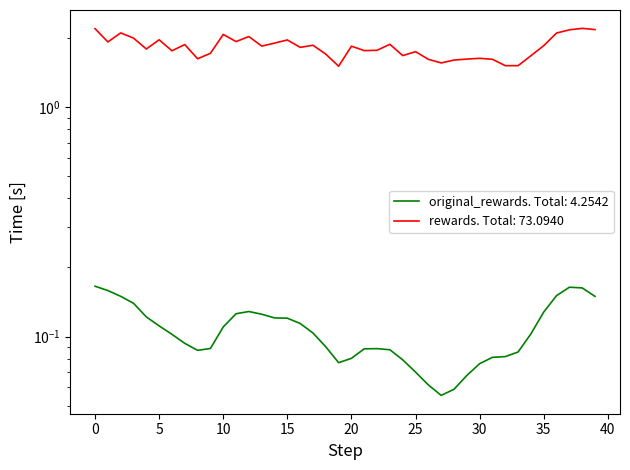

True or false: rewards has a value of 2.0 at 12.

True